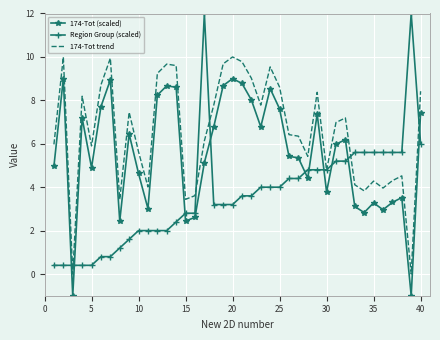

Which series has the largest range (max minus min)?

Region Group (scaled)